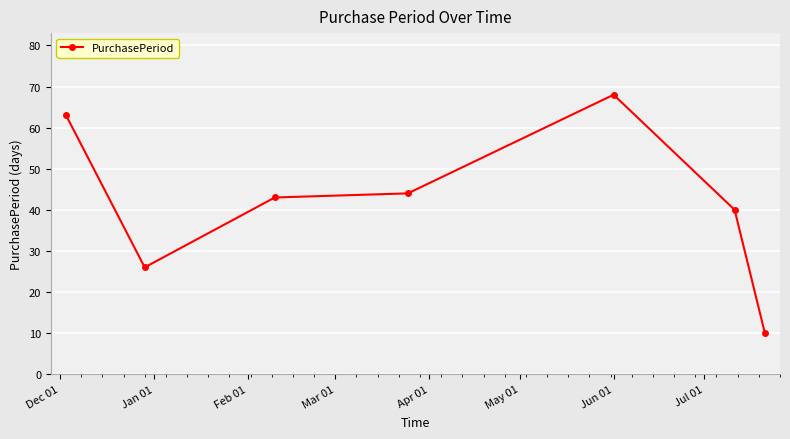

What is the smallest value displayed?

10